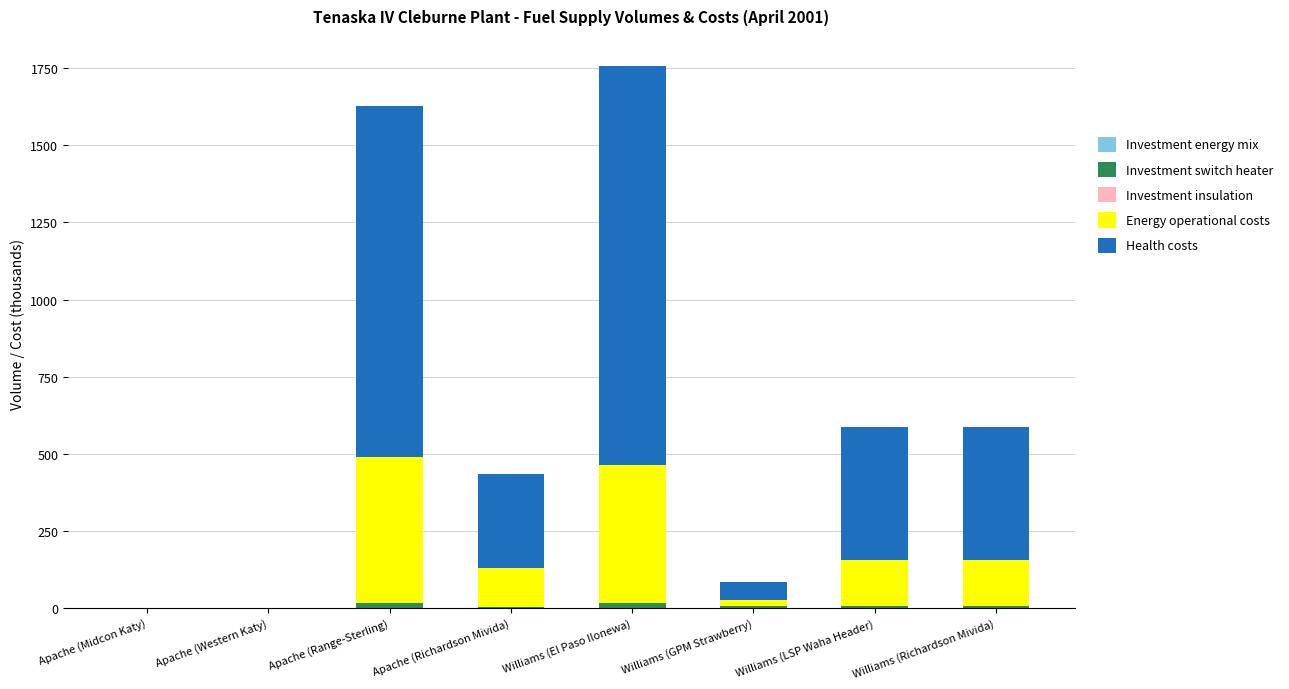

At which category is the sum across all series the highest?

Williams (El Paso Ilonewa)